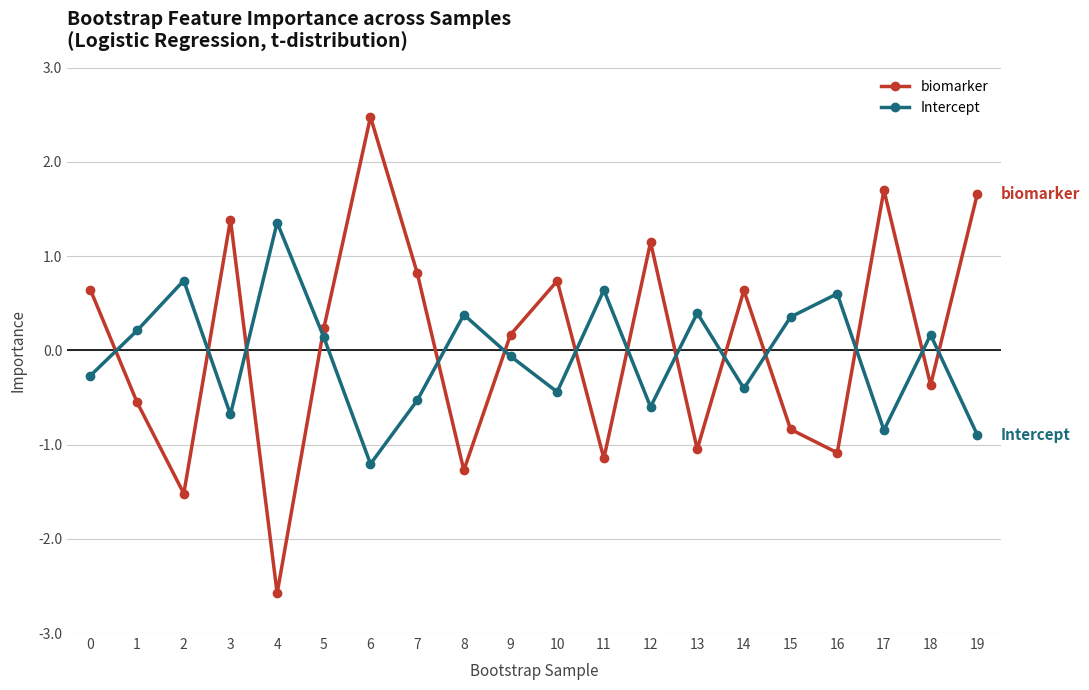

Which series has the largest range (max minus min)?

biomarker